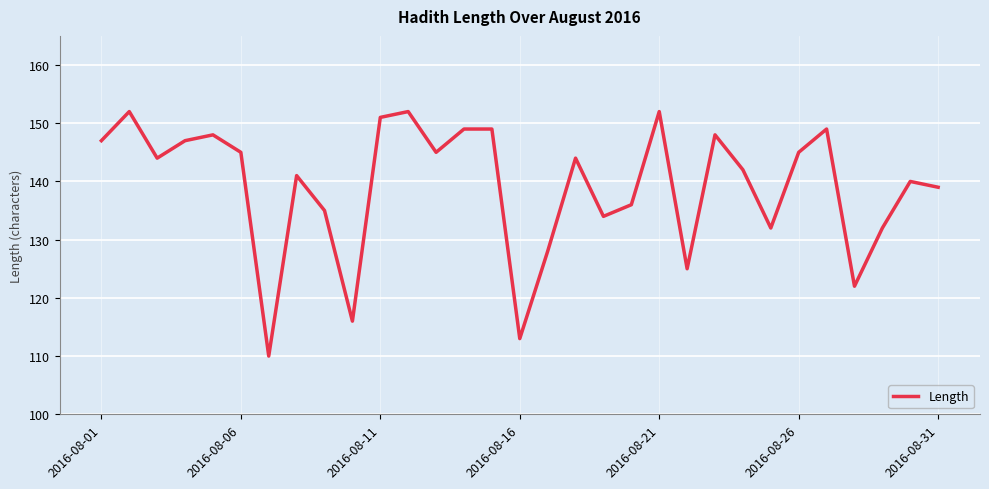

What is the difference between the maximum and minimum values?

42